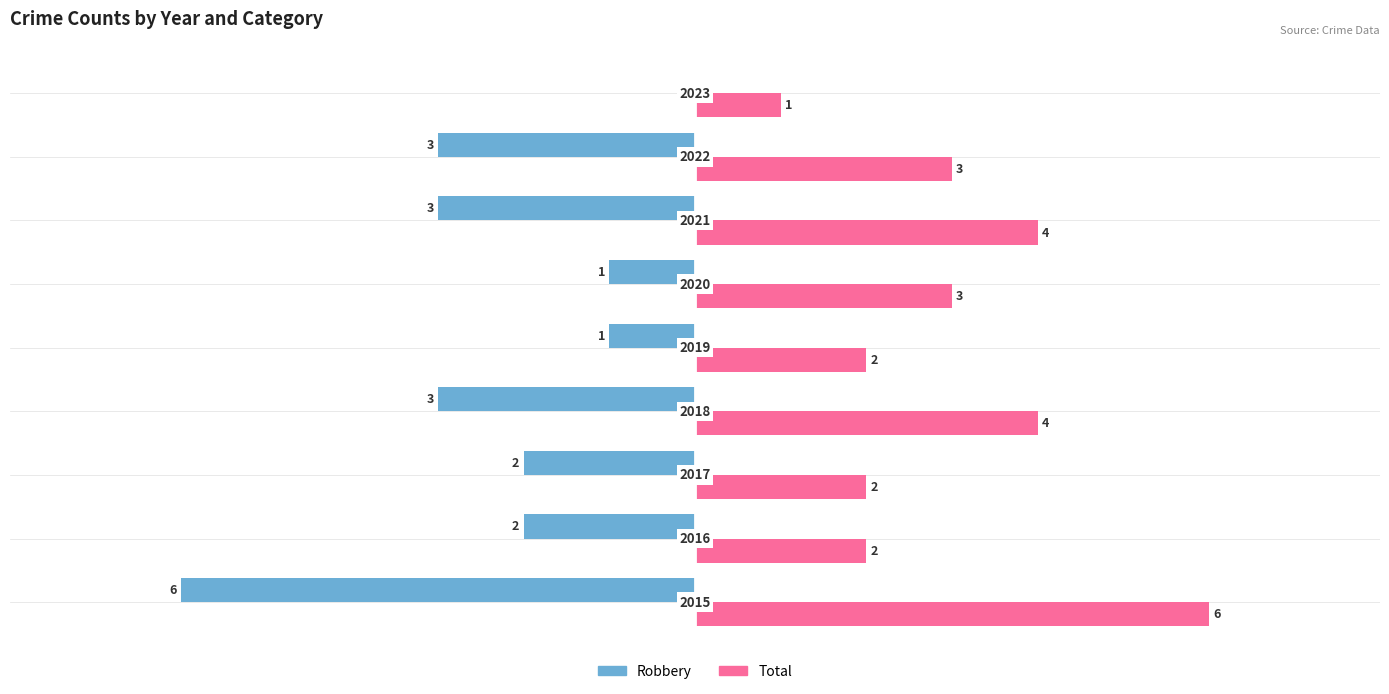

How many Robbery values are between -3 and -1?

7